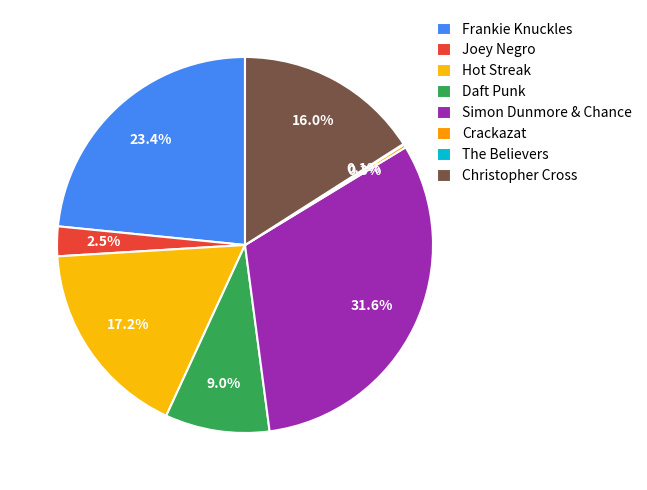

To the nearest percent, what percentage of the pie is Joey Negro?

3%